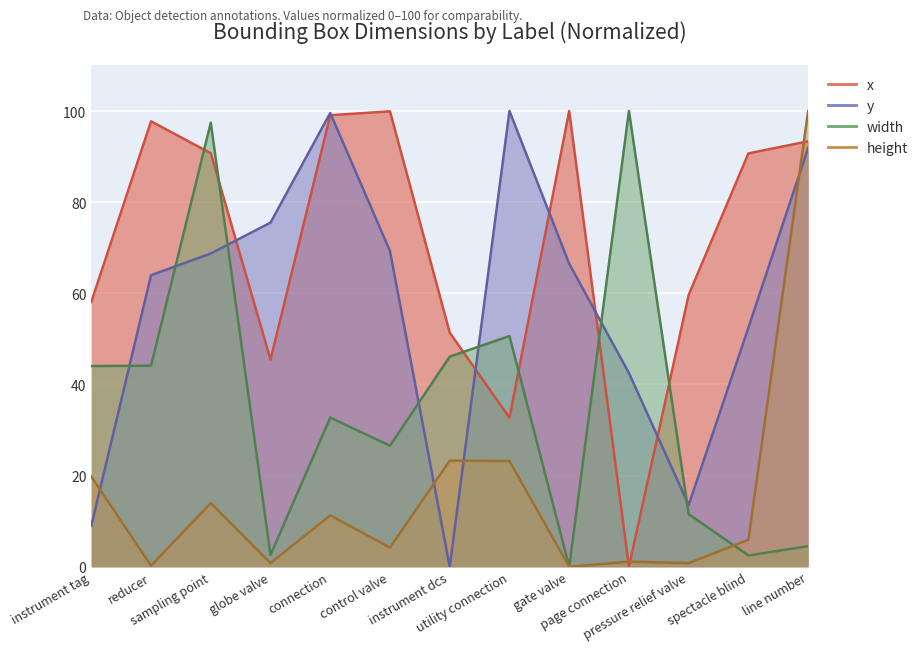

How many categories are shown in the chart?

13